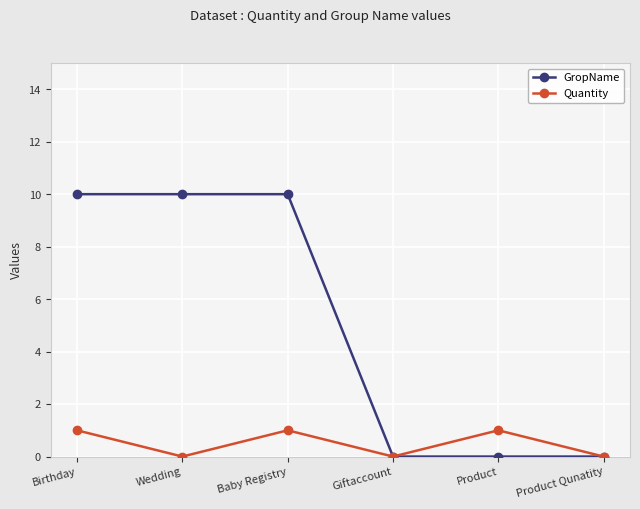

Where is the first local maximum for Quantity?

Baby Registry